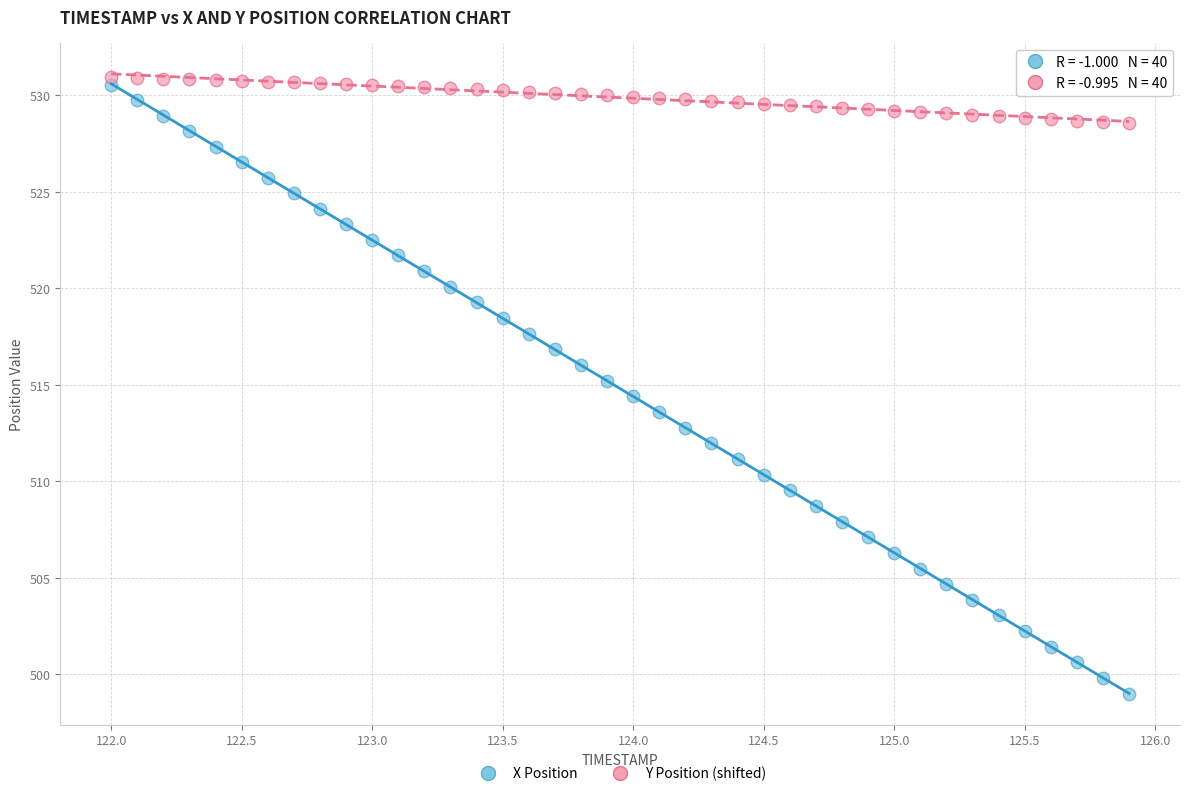

Across all data points, what is the range of X values (max minus min)?

3.9